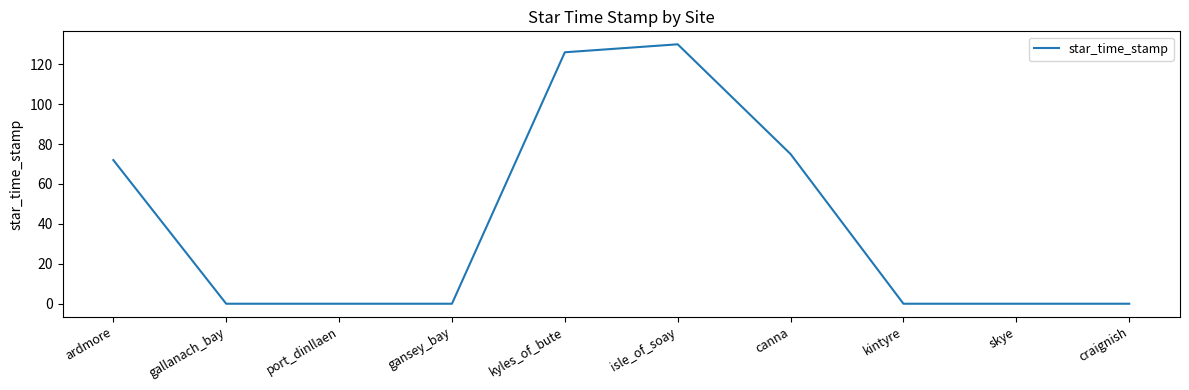

Which label corresponds to the largest value in the chart?

isle_of_soay